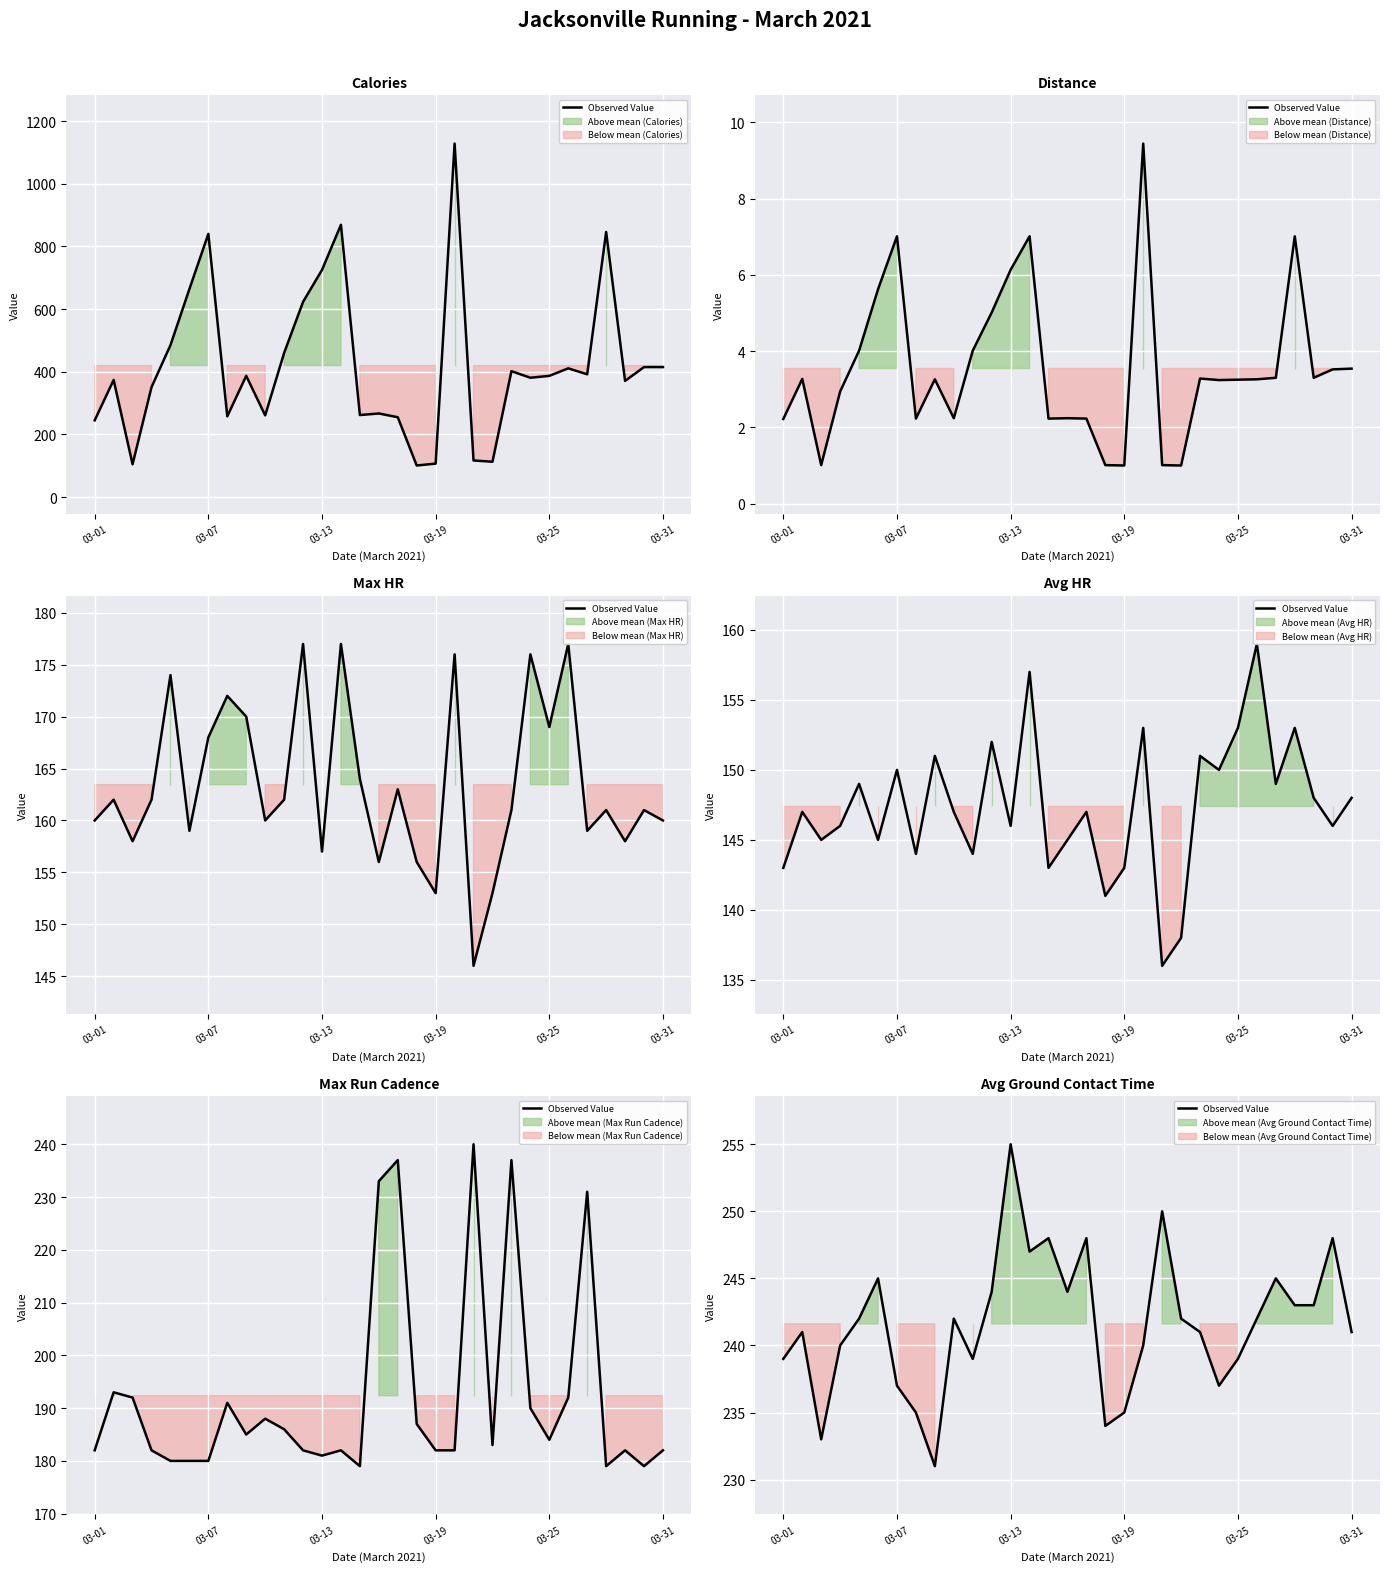

What is the maximum value shown in the chart?

255